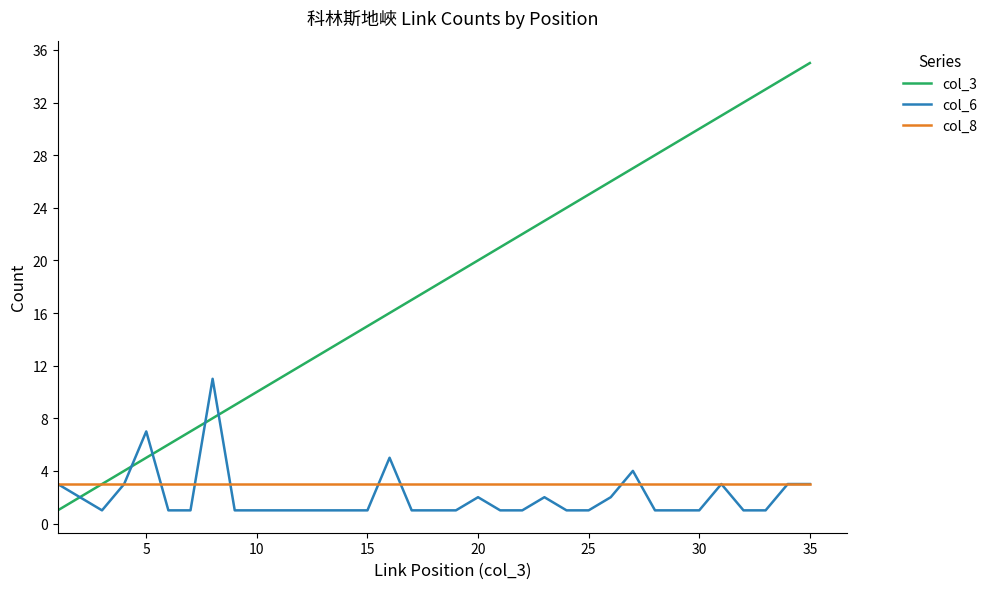

List the series in order of their peak value, lowest first.

col_8, col_6, col_3